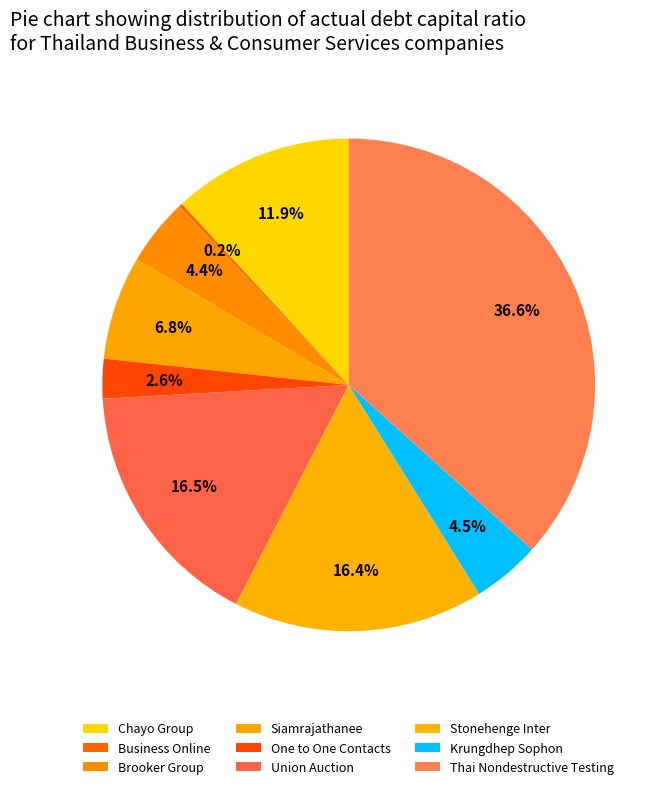

Count the number of slices in the pie.

9